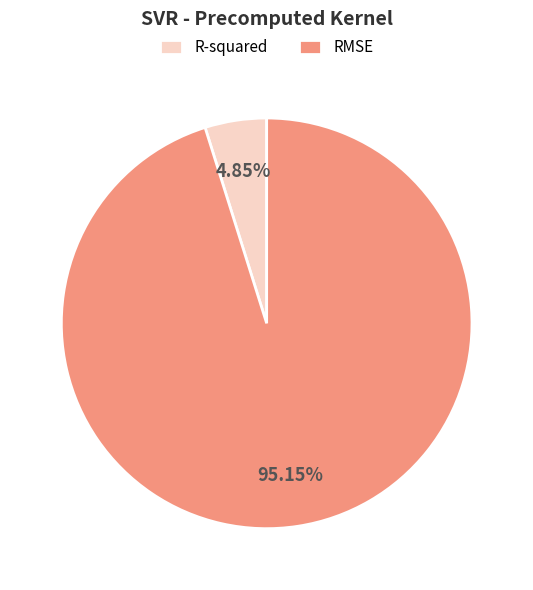

What is the ratio of the value at R-squared to the value at RMSE?

0.1